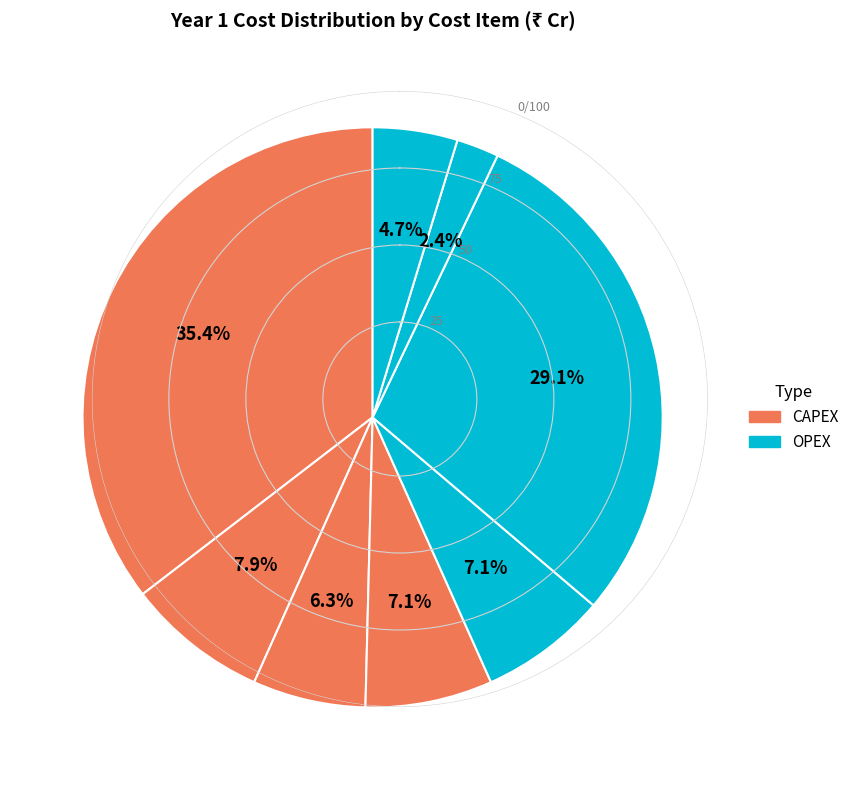

How many slices are in this pie chart?

8